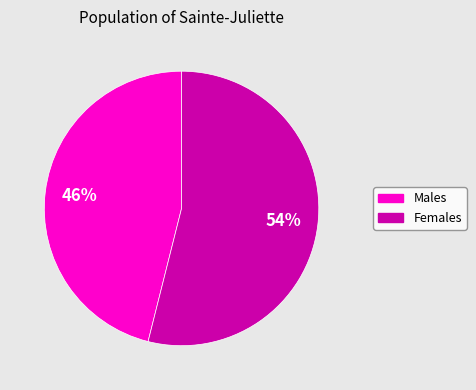

To the nearest percent, what is the average slice percentage?

50%